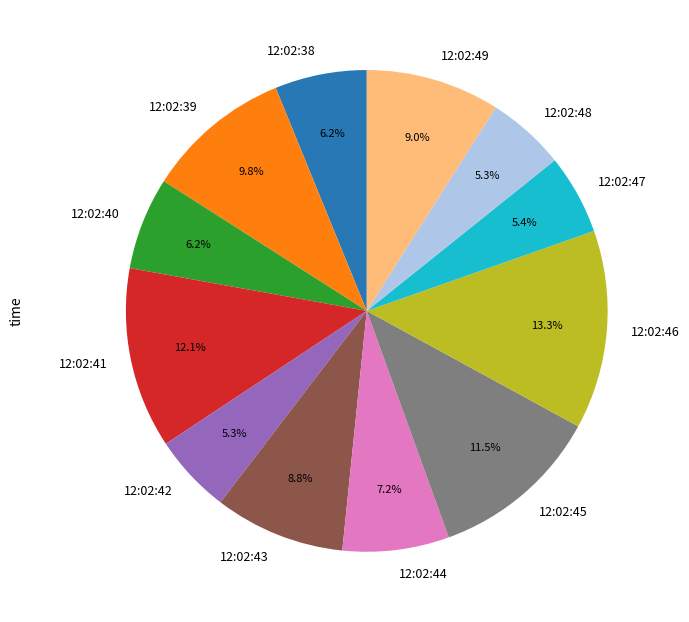

Combined, do 12:02:44 and 12:02:42 account for over 50%?

No